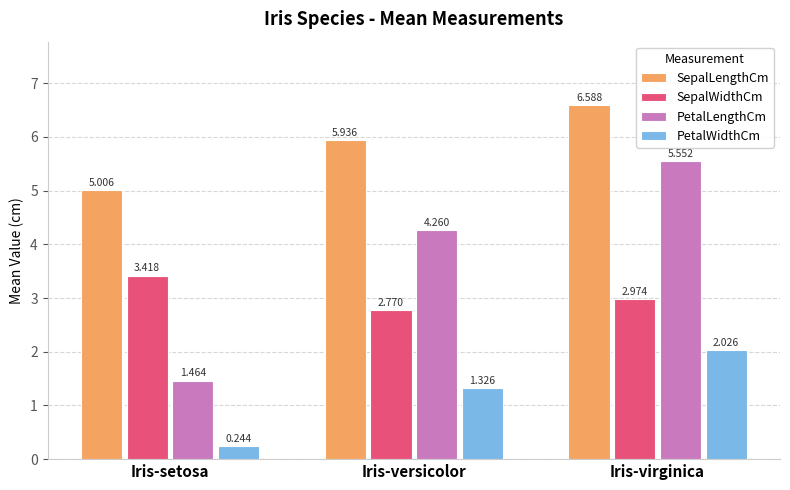

Where does the PetalLengthCm series first go above 4?

Iris-versicolor